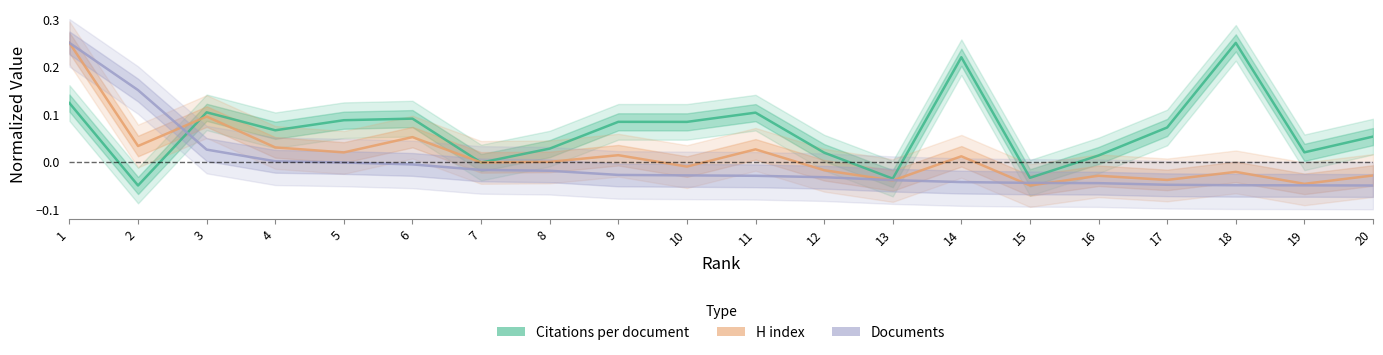

Between 3 and 18, which is larger?

18